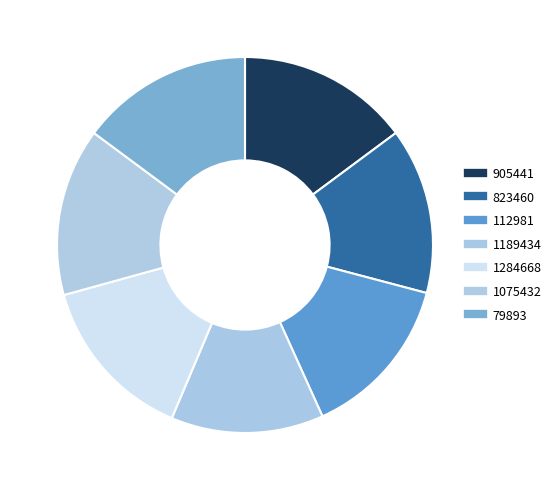

How many segments does this pie chart have?

7